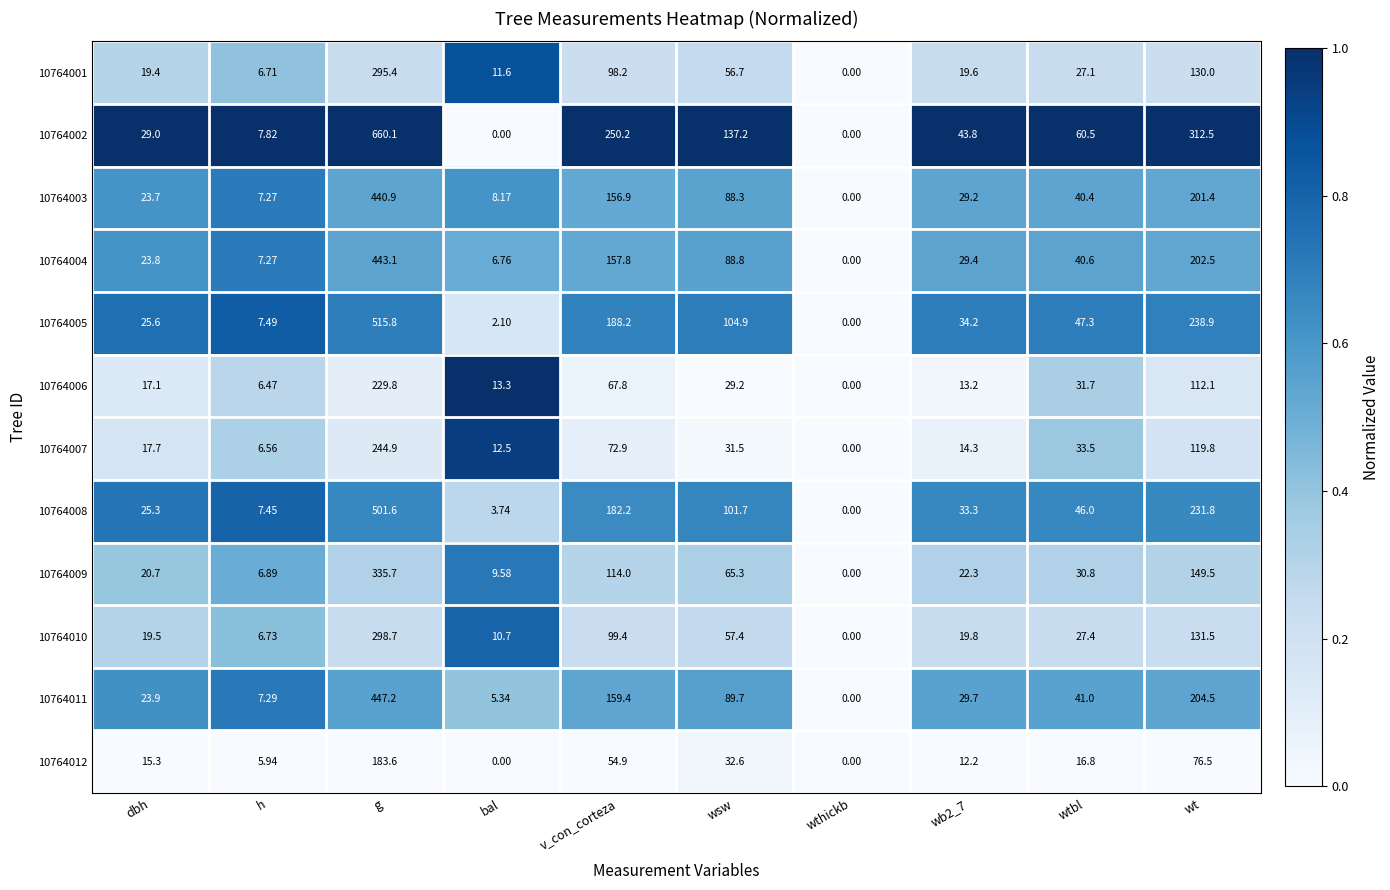

At which category is the sum across all series the highest?

g